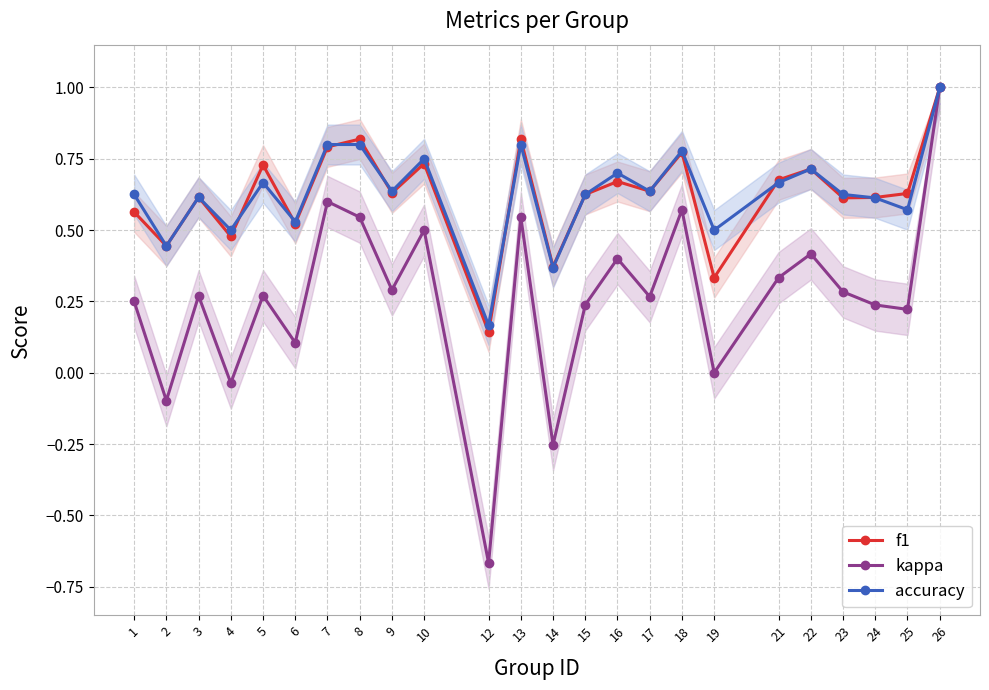

Is it true that kappa equals -0.7 at 12?

True